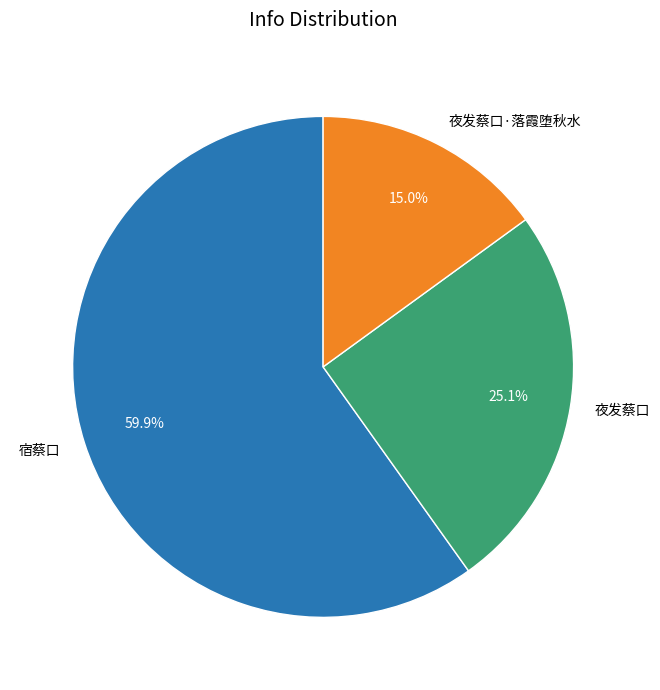

To the nearest percent, what is the combined percentage of 夜发蔡口·落霞堕秋水 and 宿蔡口?

75%